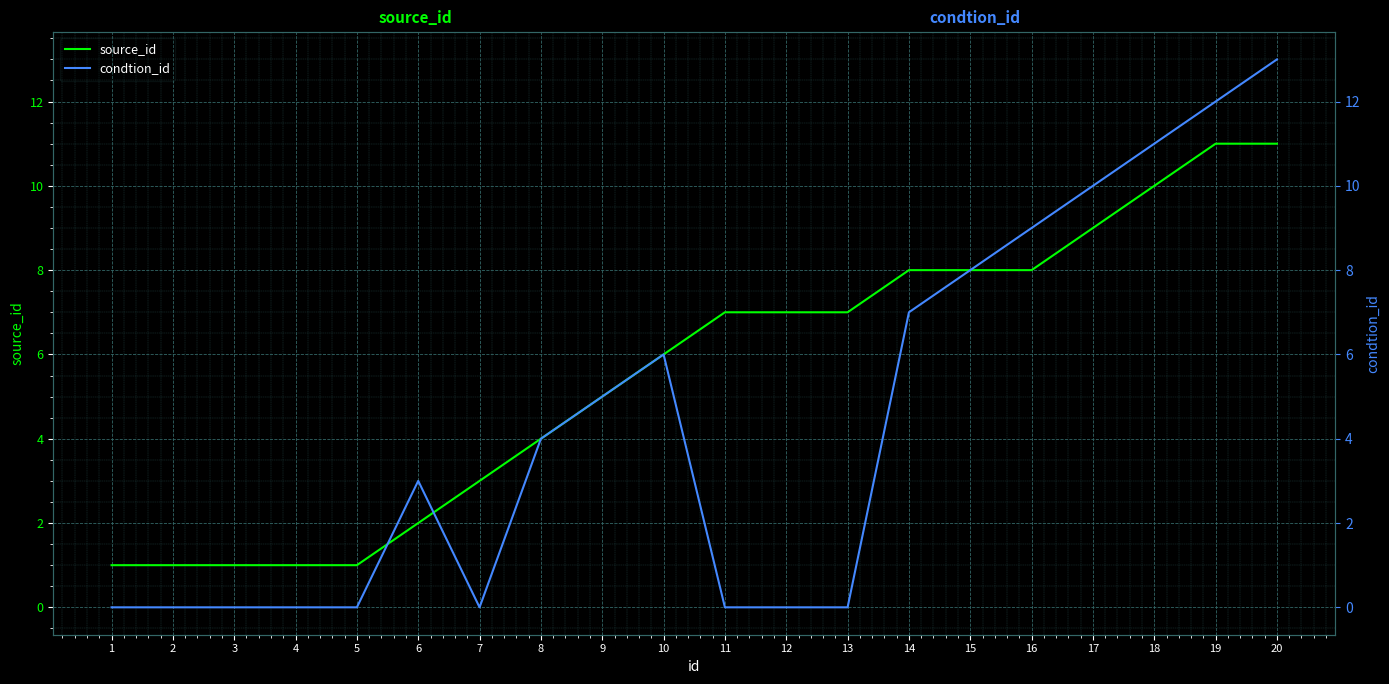

True or false: source_id has a value of 1 at 4.

True